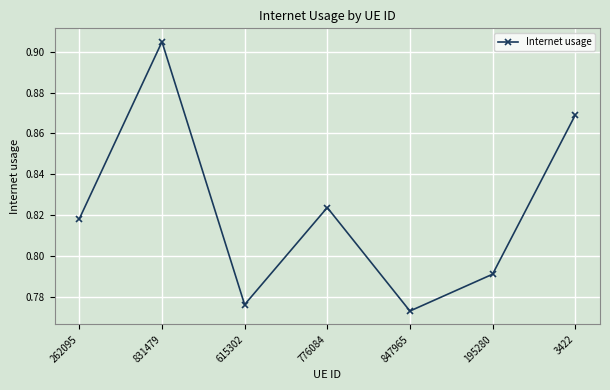

Which has a higher value, 831479 or 847965?

831479